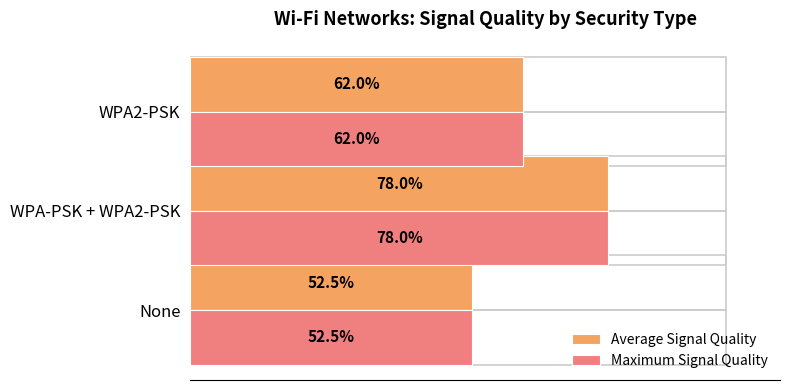

What are all the series names shown in the legend?

Average Signal Quality, Maximum Signal Quality